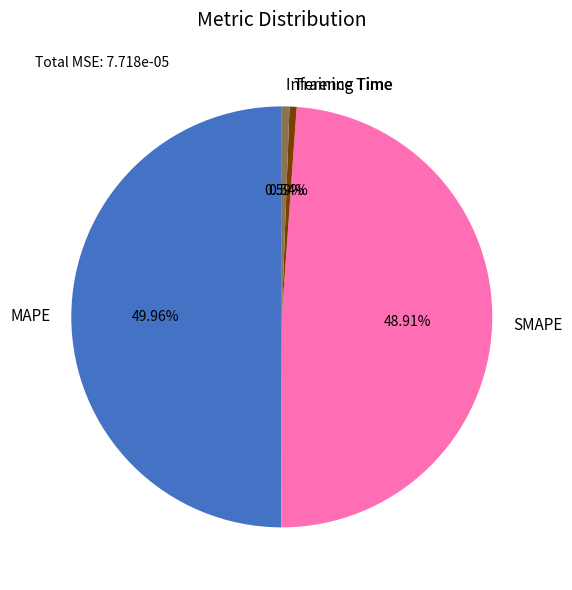

The SMAPE slice represents 62% of the pie. True or false?

False